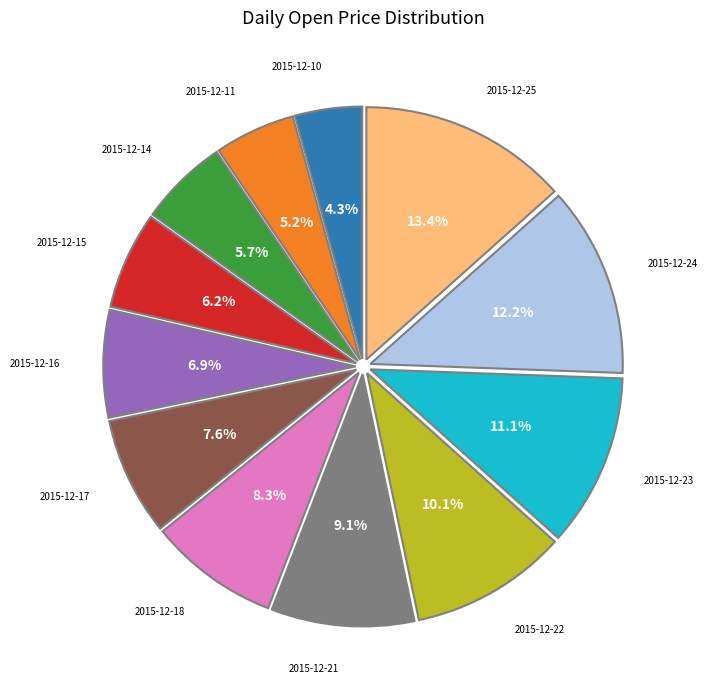

Is there any slice that represents more than half of the pie?

No